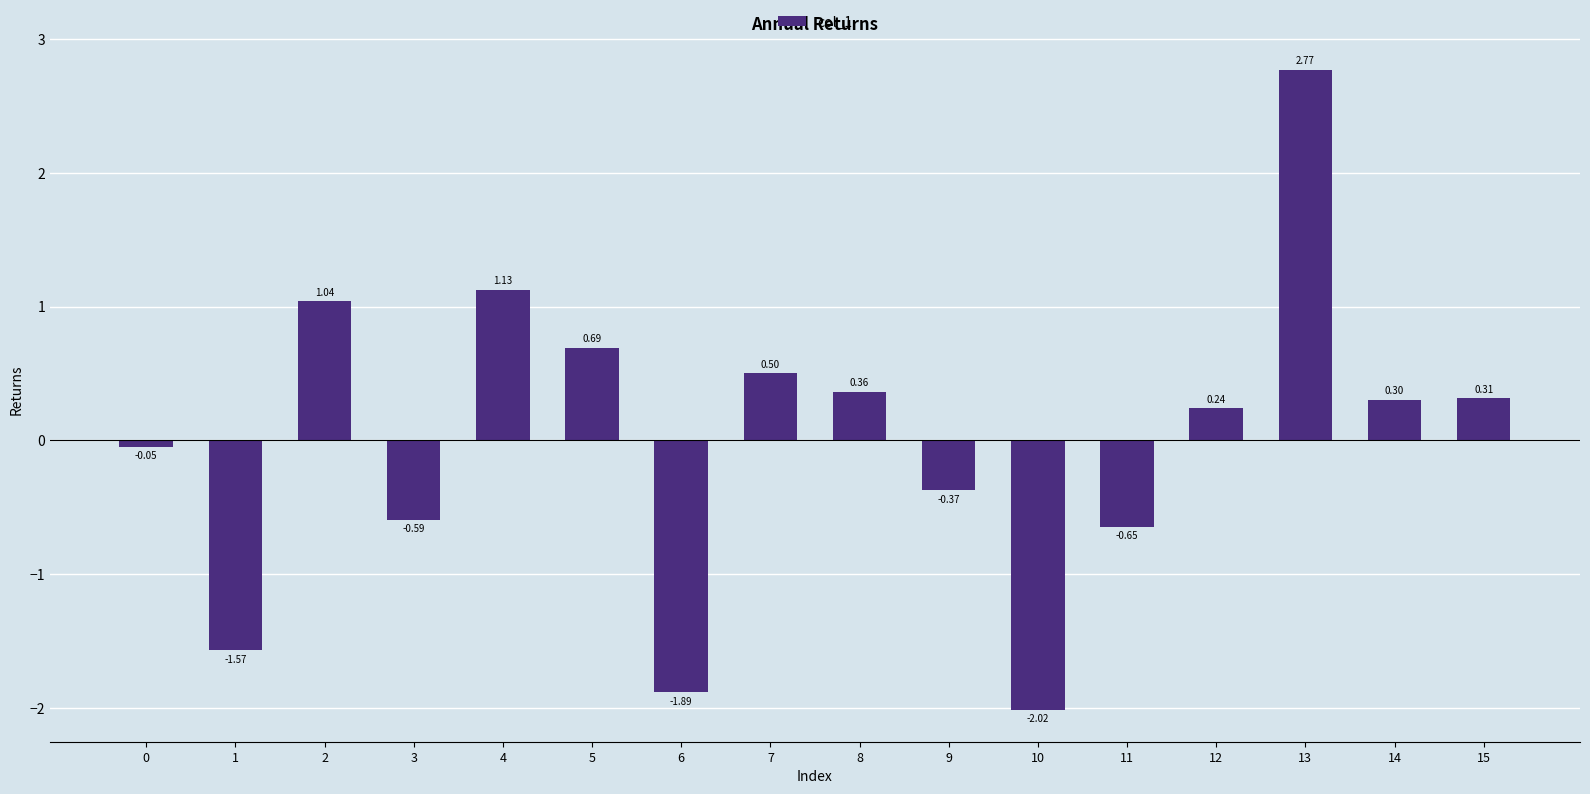

What is the difference between the second highest and second lowest values?

3.0